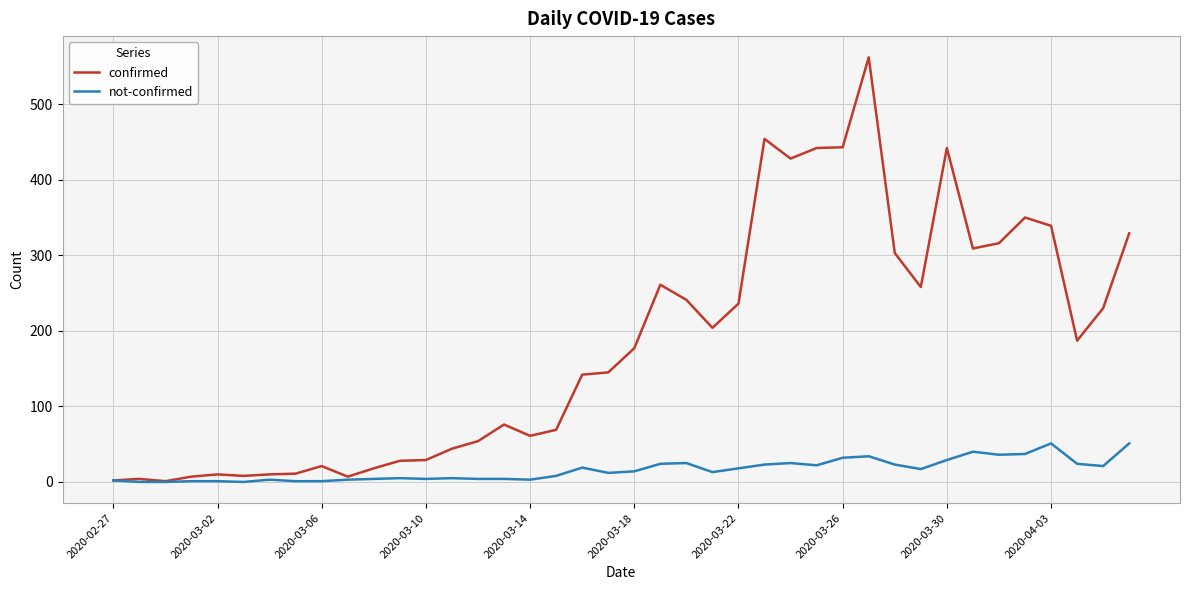

What is the greatest value displayed?

562